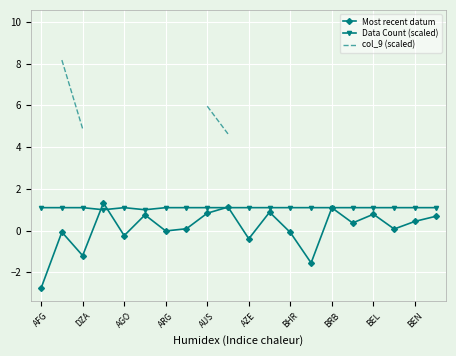

What is the total value across all series at 15?

5.7